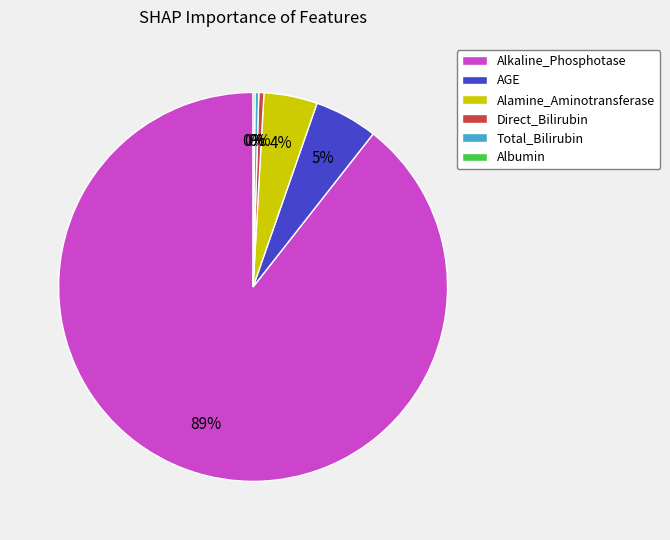

To the nearest percent, what percentage of the pie is AGE?

5%